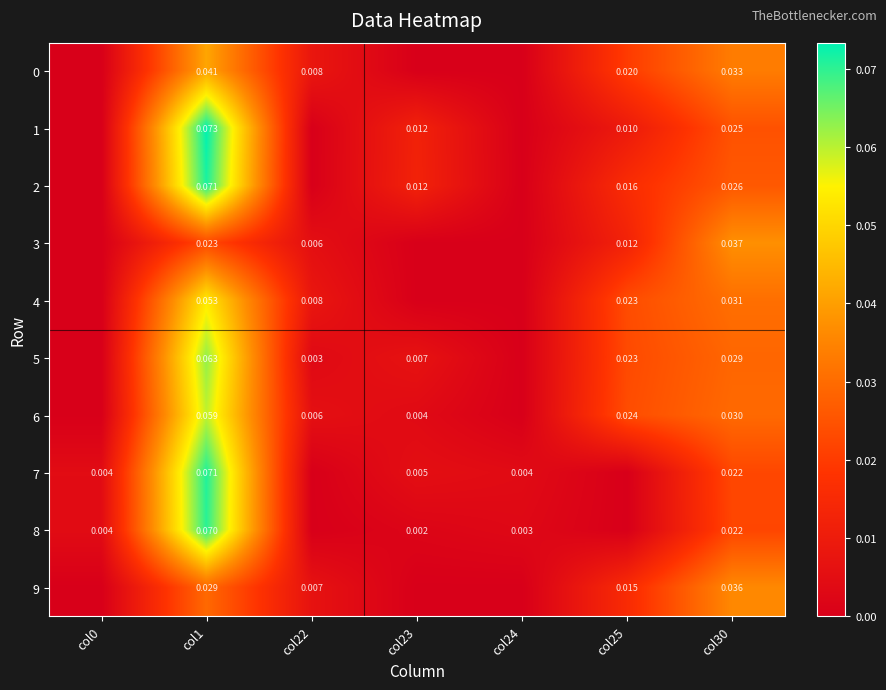

Is the value of 0 at col22 greater than the value of 8 at col1?

No